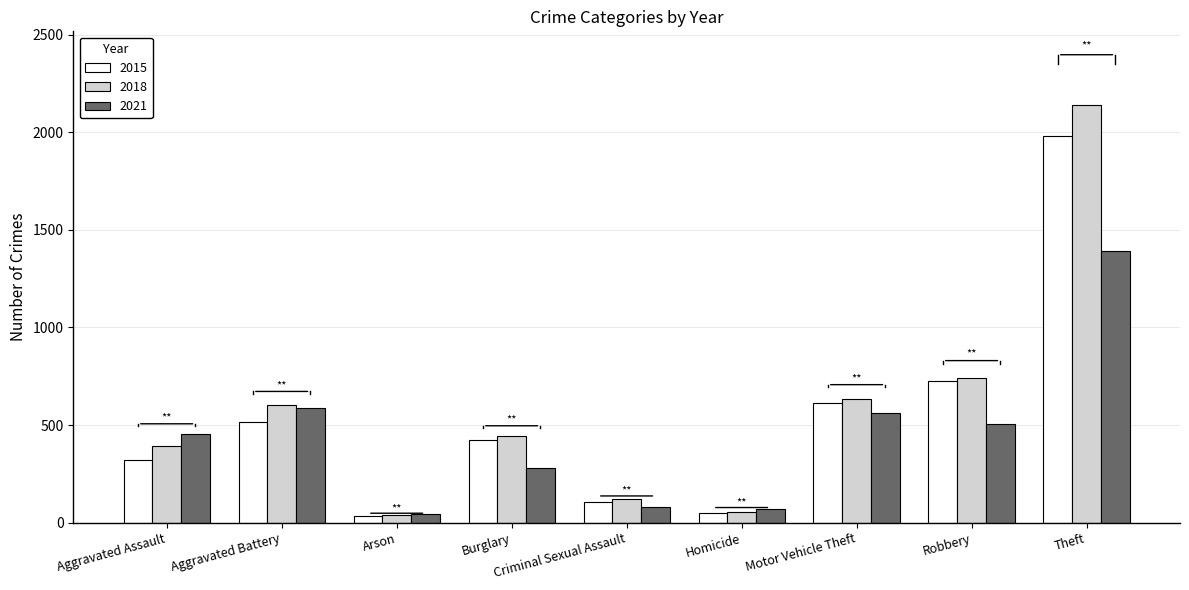

How many groups of bars are there?

9